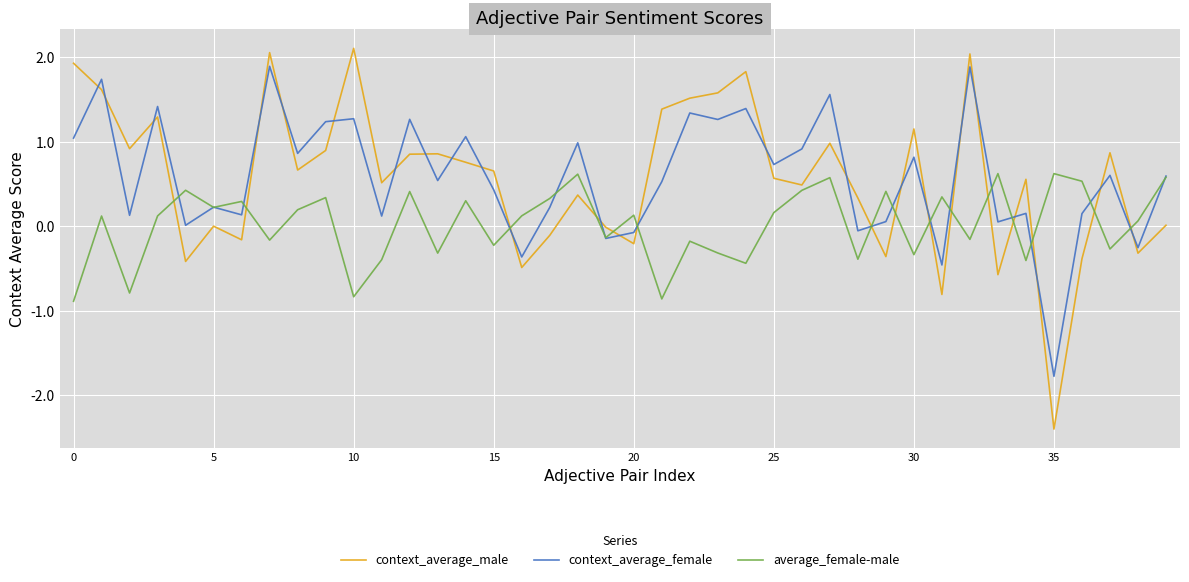

List the series in order of their peak value, lowest first.

average_female-male, context_average_female, context_average_male